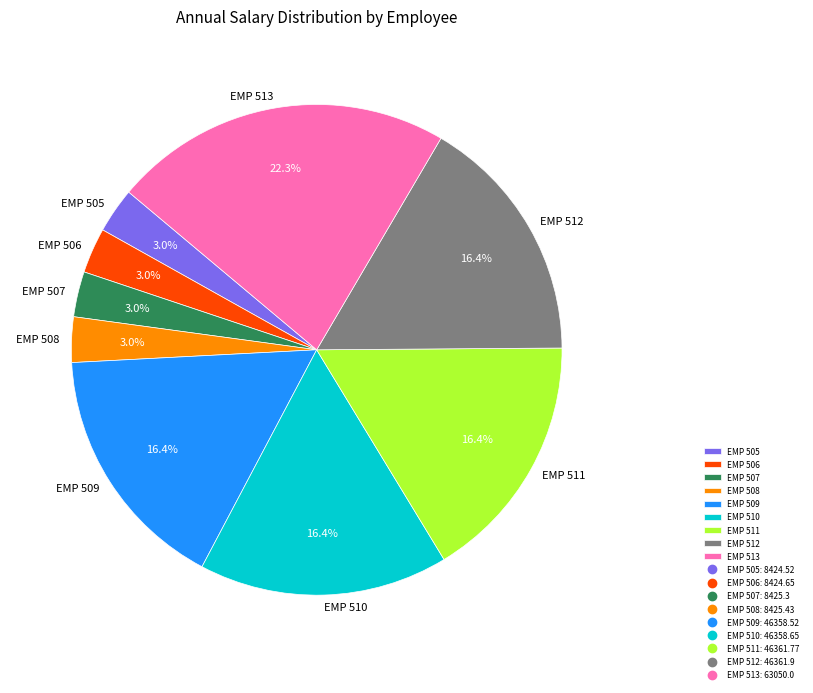

Is it true that EMP 510 is 16% of the pie?

True